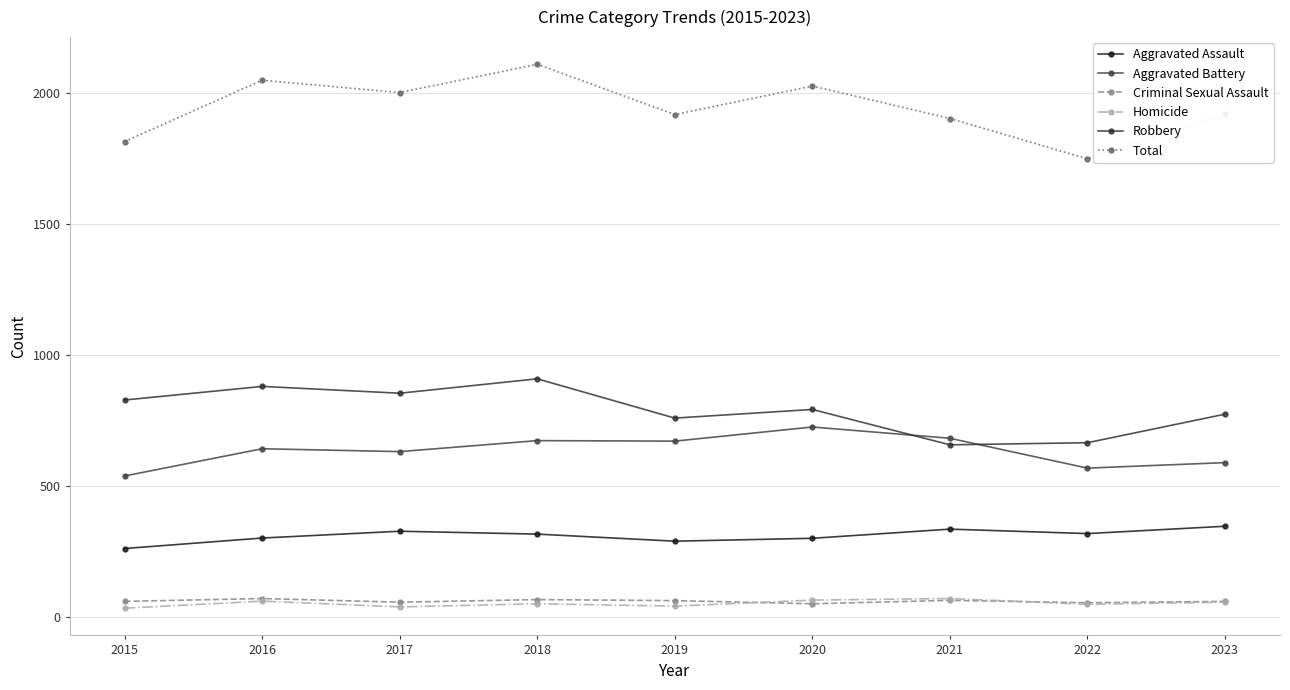

Rank the categories by Homicide value from lowest to highest.

2015, 2017, 2019, 2022, 2018, 2023, 2016, 2020, 2021